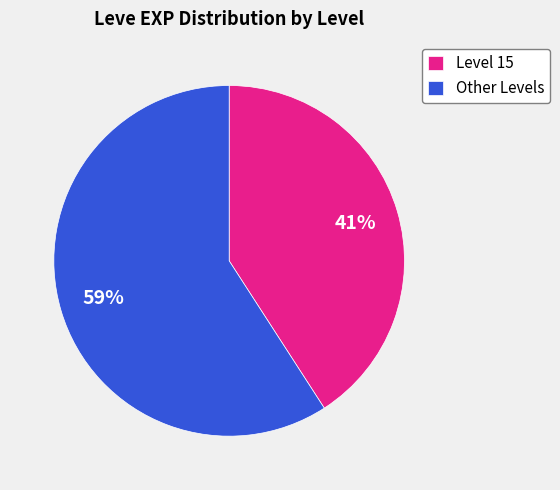

To the nearest percent, what is the average slice percentage?

50%